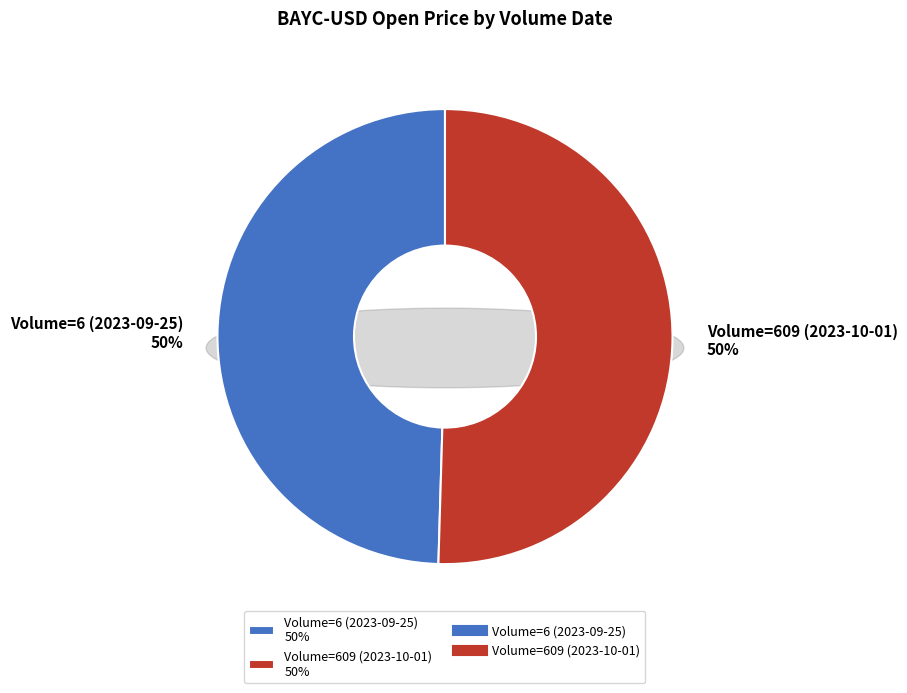

Which slice represents more than half of the pie?

Volume=609 (2023-10-01)